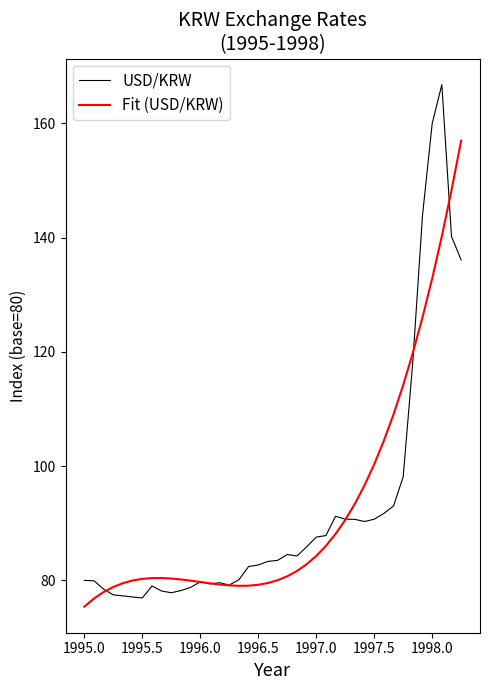

What are all the series names shown in the legend?

USD/KRW, Fit (USD/KRW)